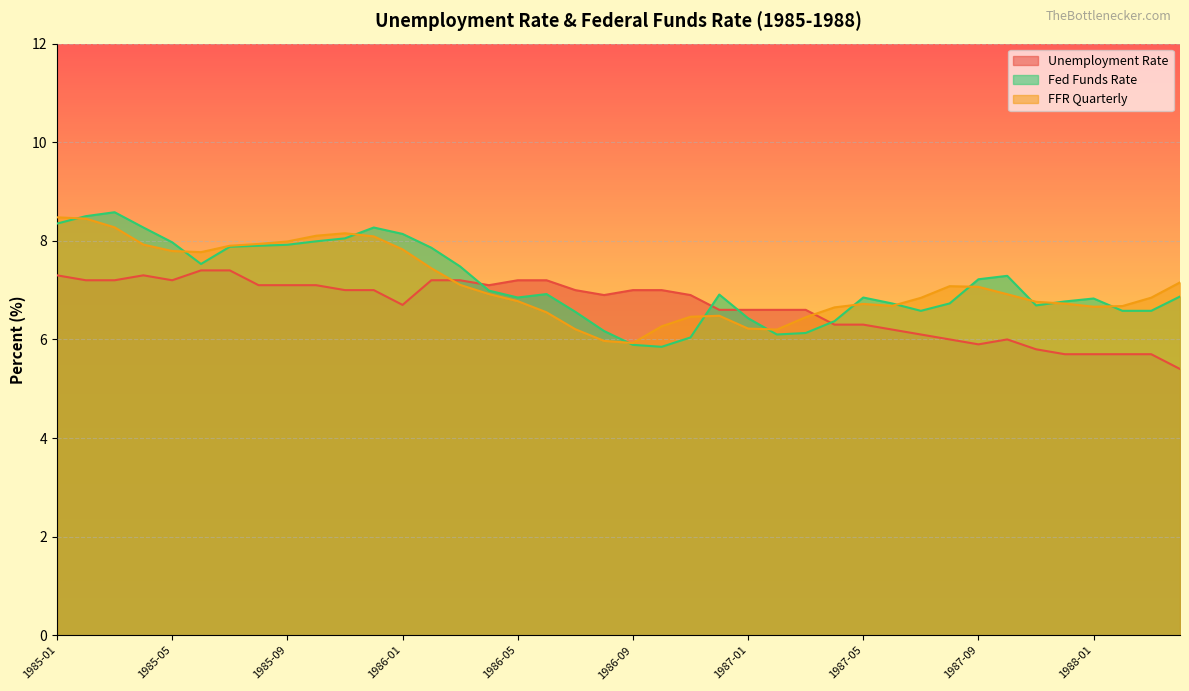

What is the difference between the highest and lowest values at 1988-03?

1.1